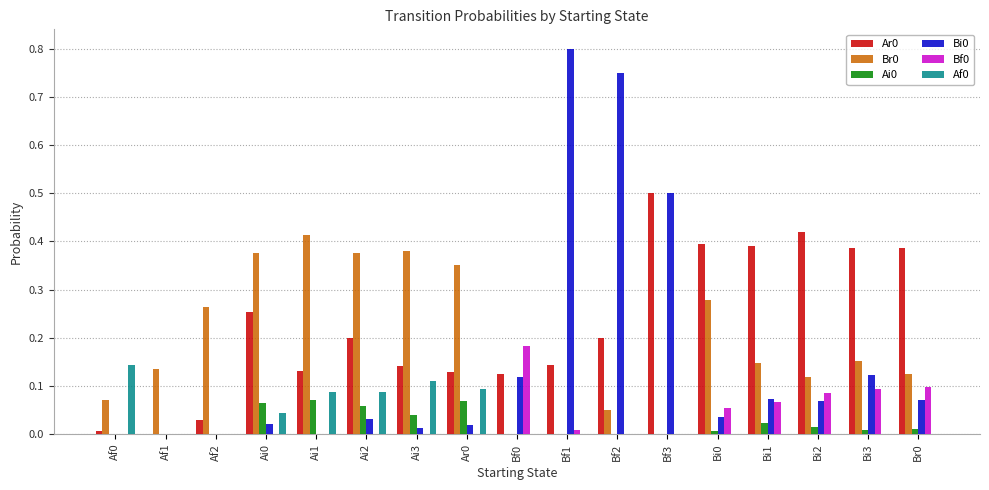

Count the number of data series in this chart.

6